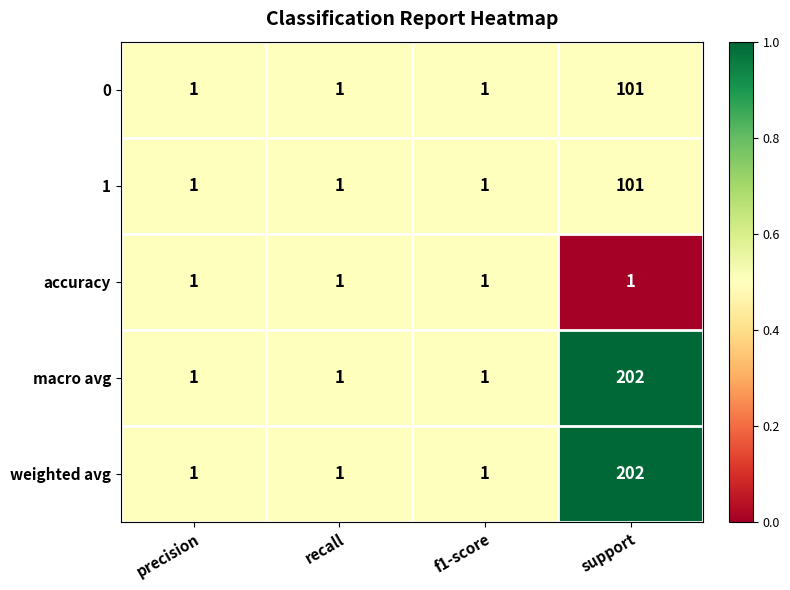

Count the macro avg values in the range 1 to 202.

4